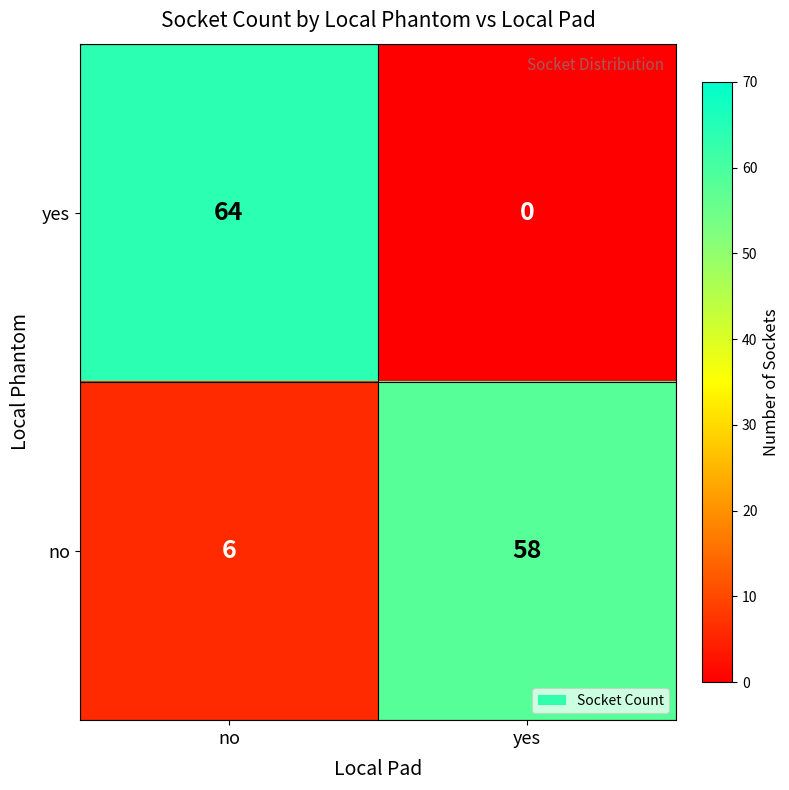

How many data points in no are less than 58?

1